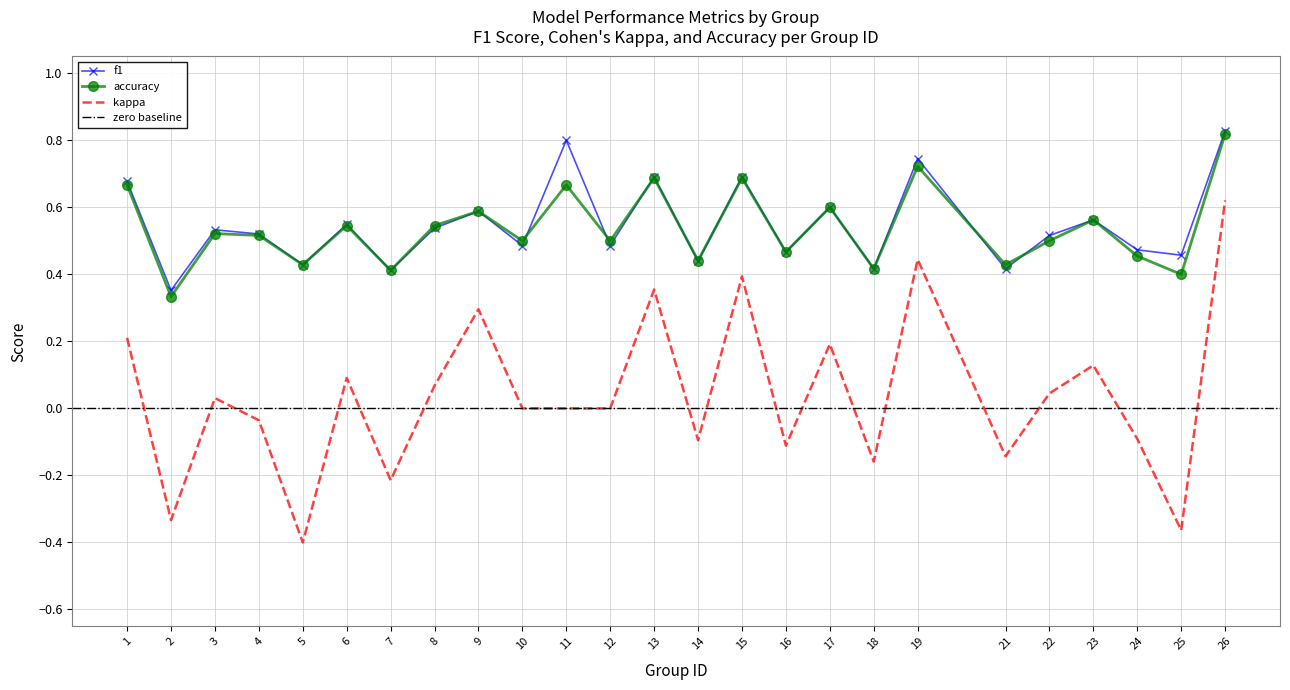

True or false: accuracy and kappa intersect in this chart.

False